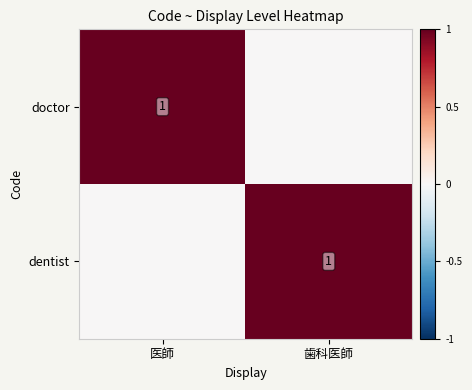

Between 医師 and 歯科医師, which series saw the biggest shift?

doctor